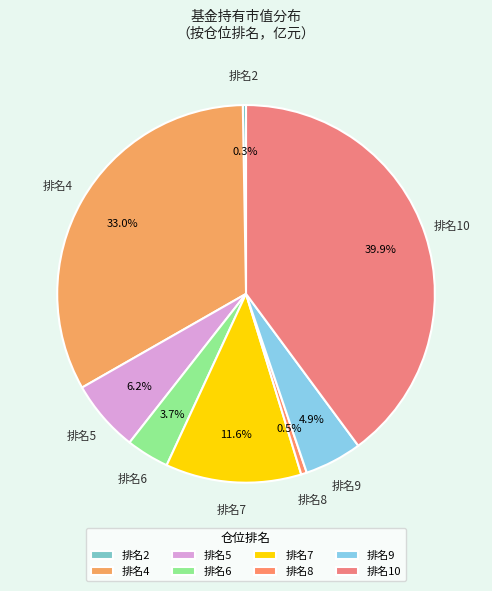

Between 排名10 and 排名5, which is larger?

排名10